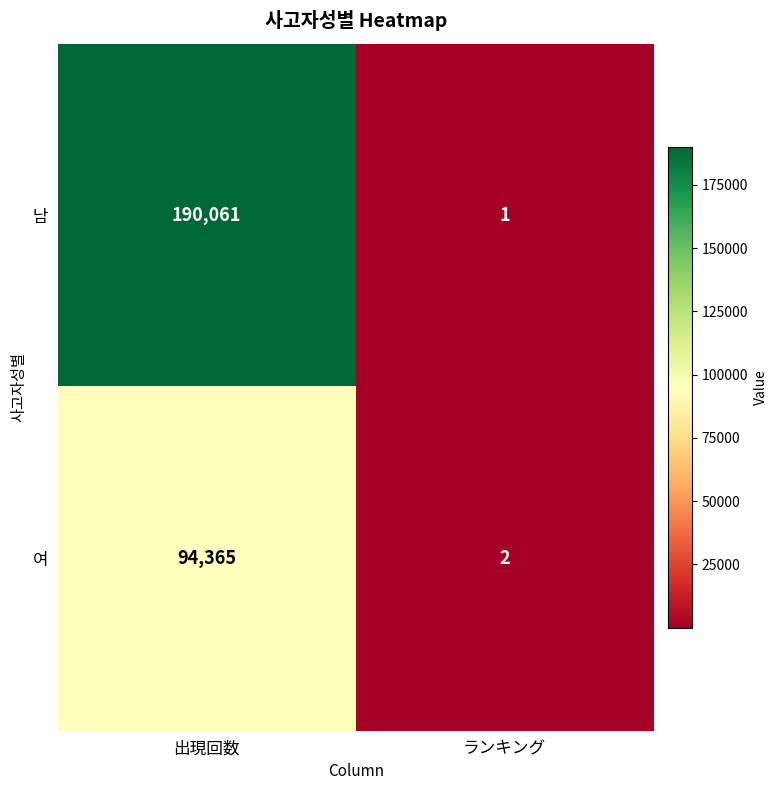

How many series are shown in this chart?

2